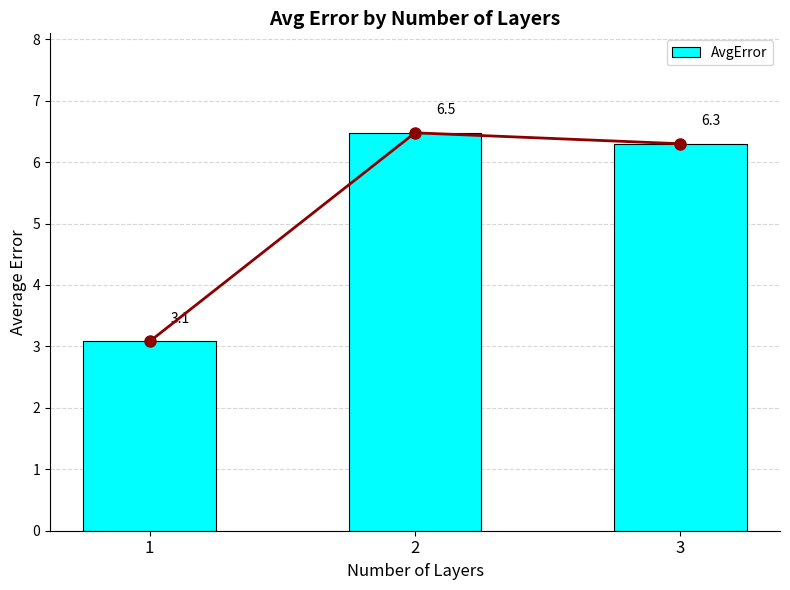

What is the difference between the values at 1 and 2?

3.4